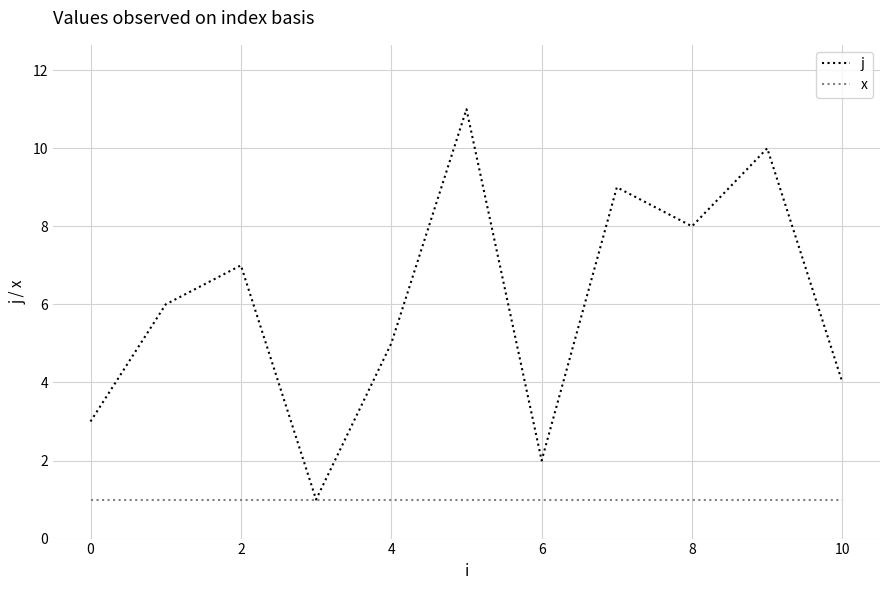

Which series has the widest spread of values?

j